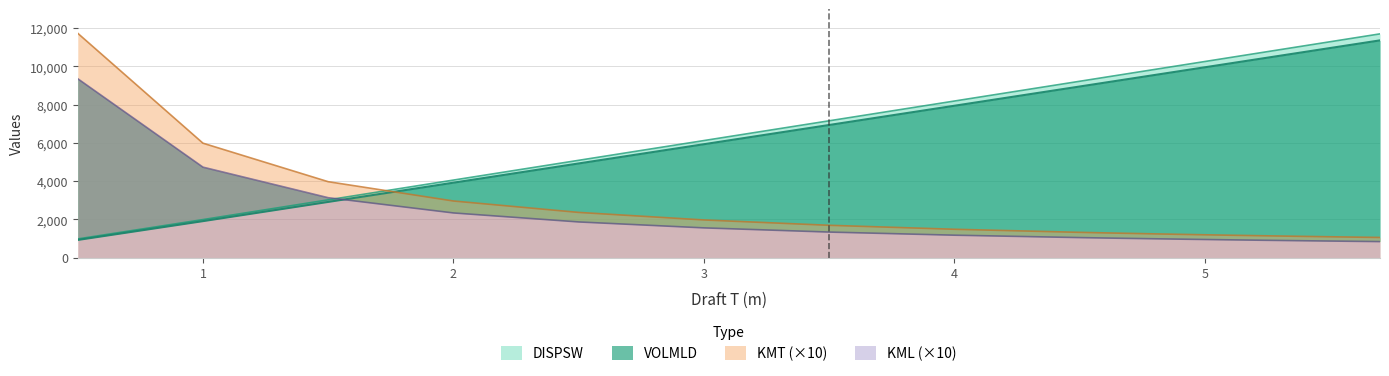

True or false: VOLMLD has more than 1 interior local peaks.

False